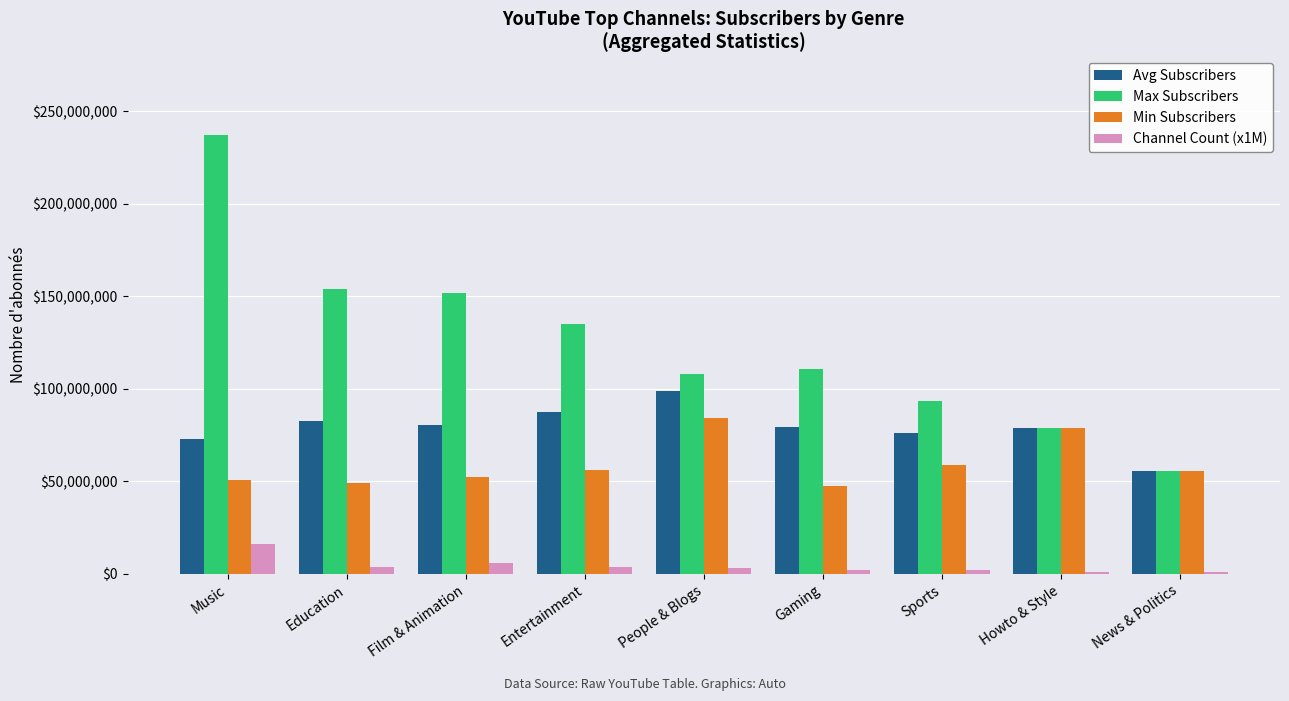

What is the value of the Max Subscribers bar at the 4th from the left?

135000000